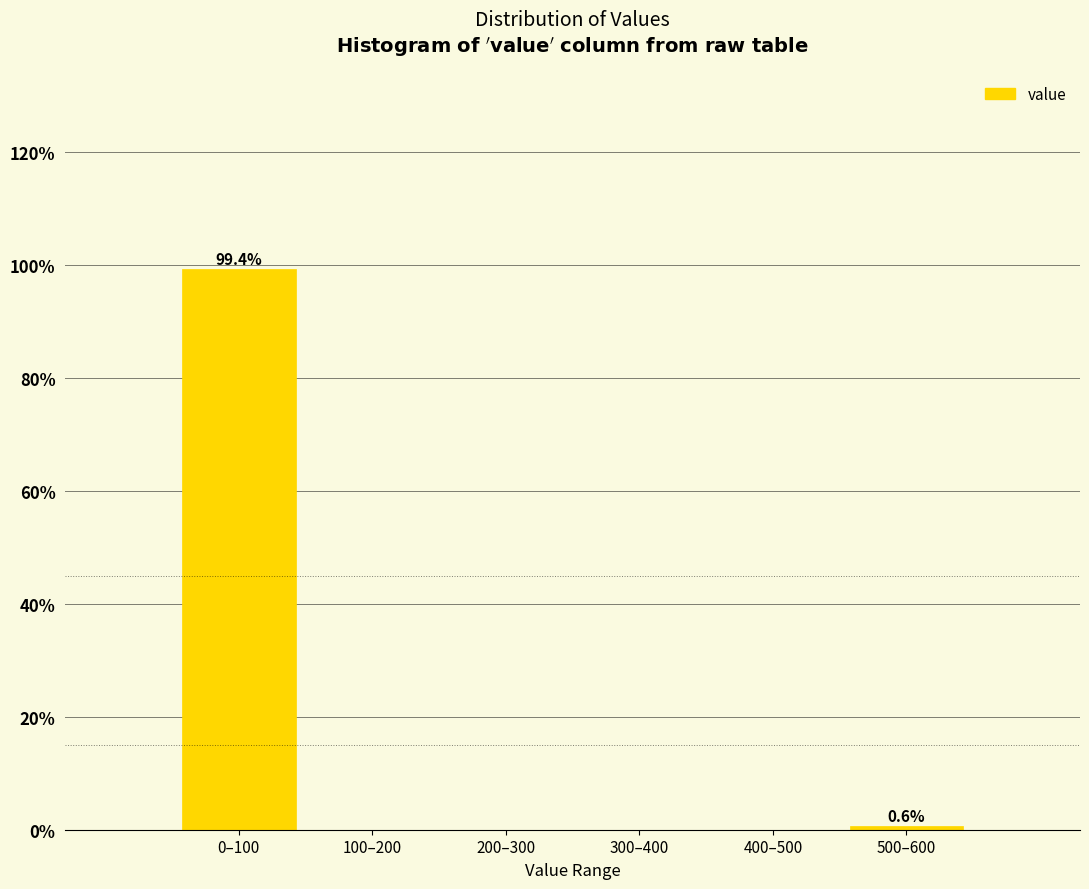

Reading right to left, transcribe all the data shown in this chart.

500–600=0.6	400–500=0.0	300–400=0.0	200–300=0.0	100–200=0.0	0–100=99.4